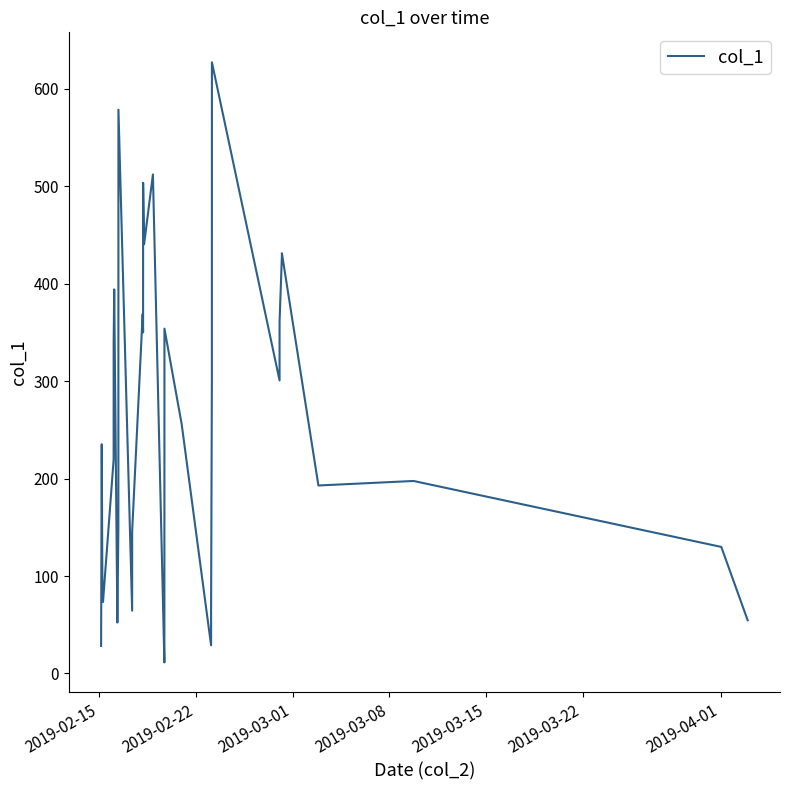

What is the difference between the maximum and minimum values?

616.0